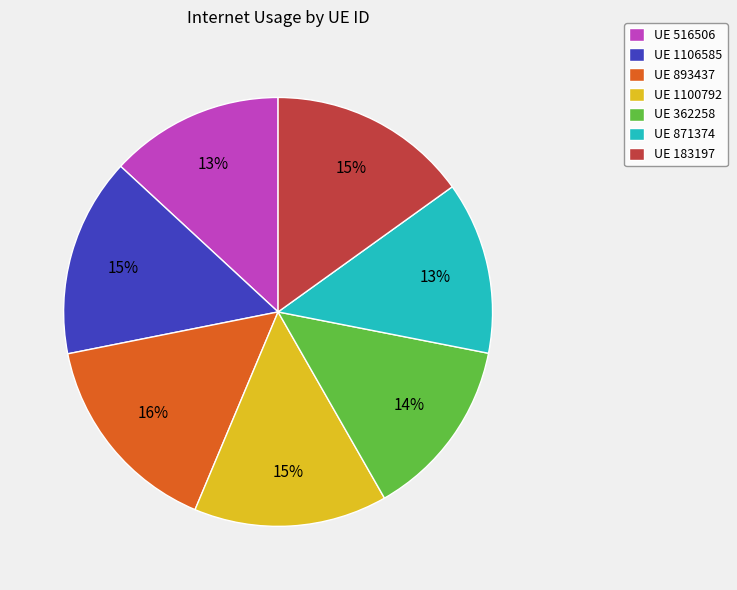

Is there any slice that represents more than half of the pie?

No